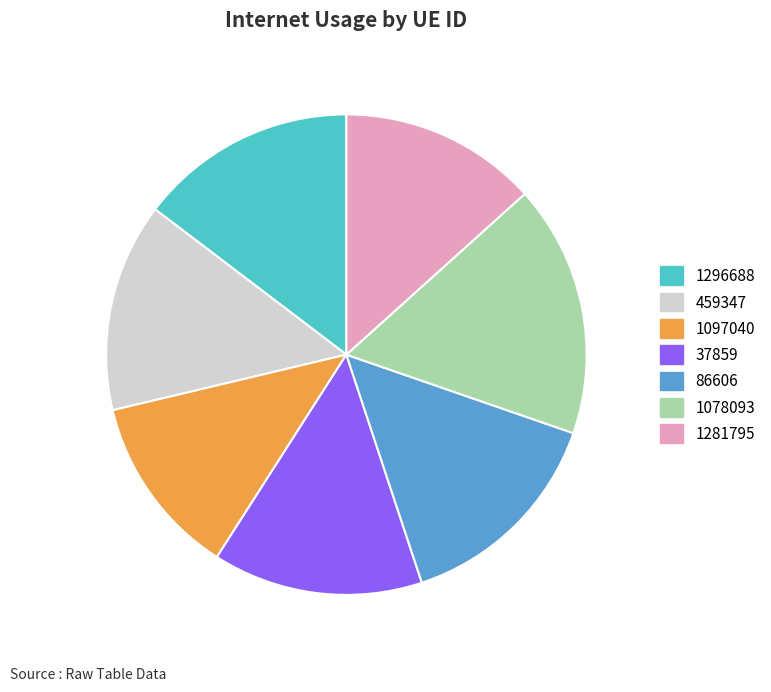

Combined, do 37859 and 1281795 account for over 50%?

No